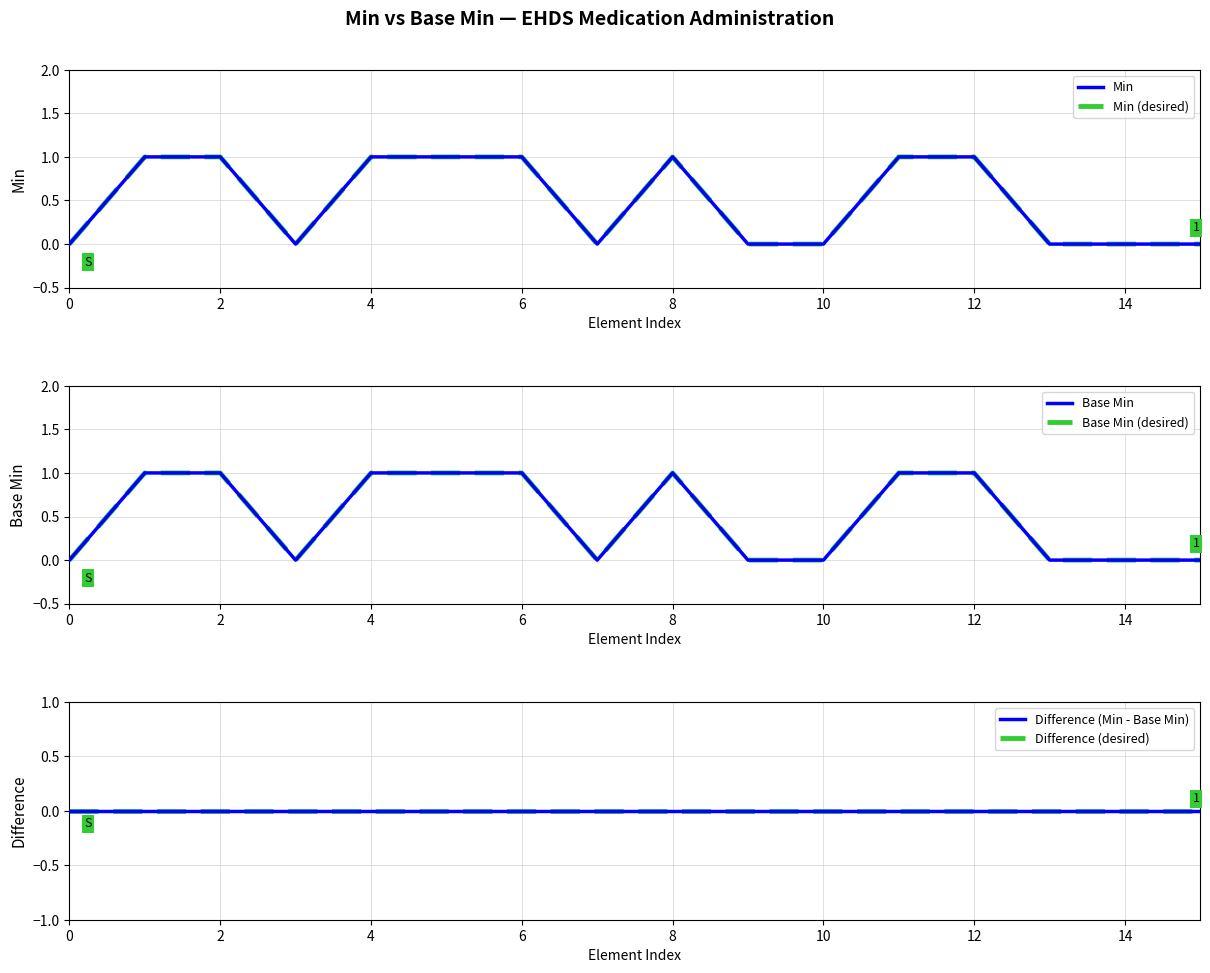

How many series are shown in this chart?

6